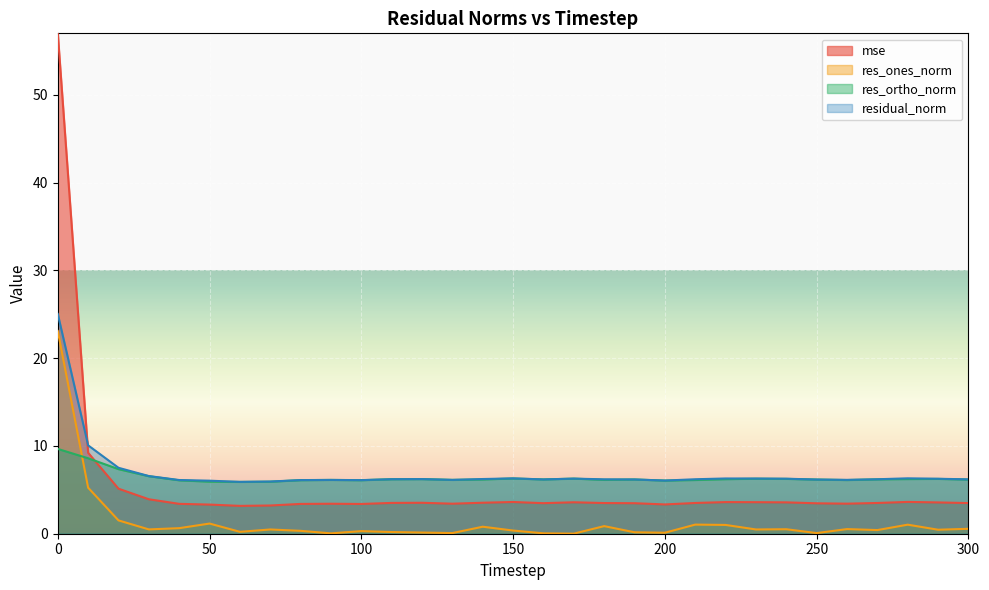

What is the minimum value for res_ortho_norm?

5.9